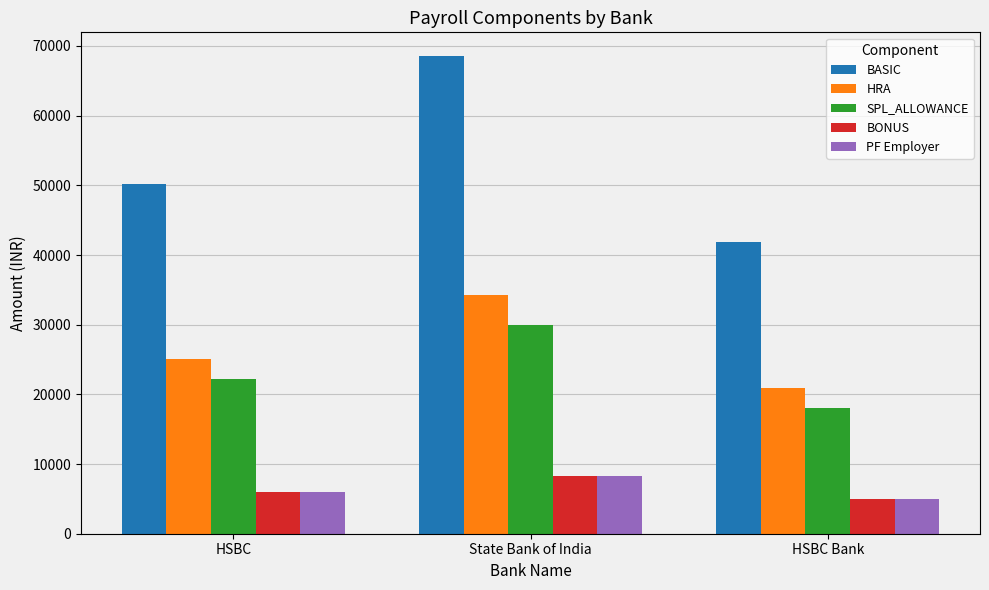

How many bars are there in total?

15